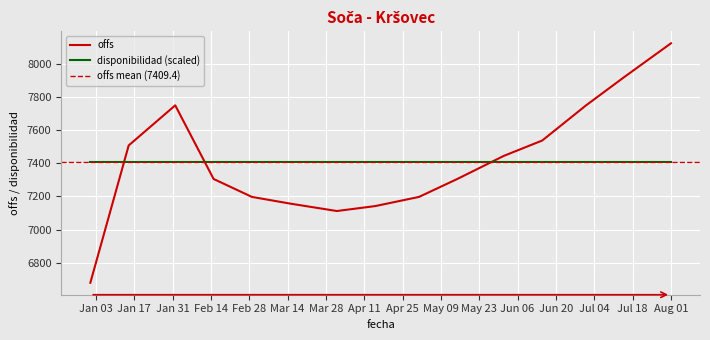

What is the highest value of the disponibilidad (scaled) series?

7409.4